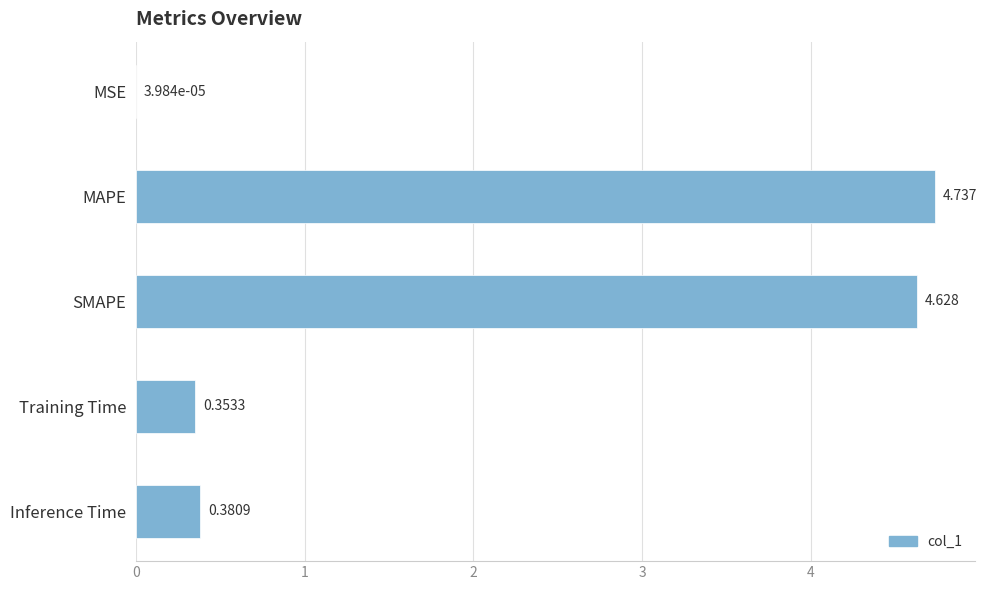

At which label is the value closest to 2?

Inference Time